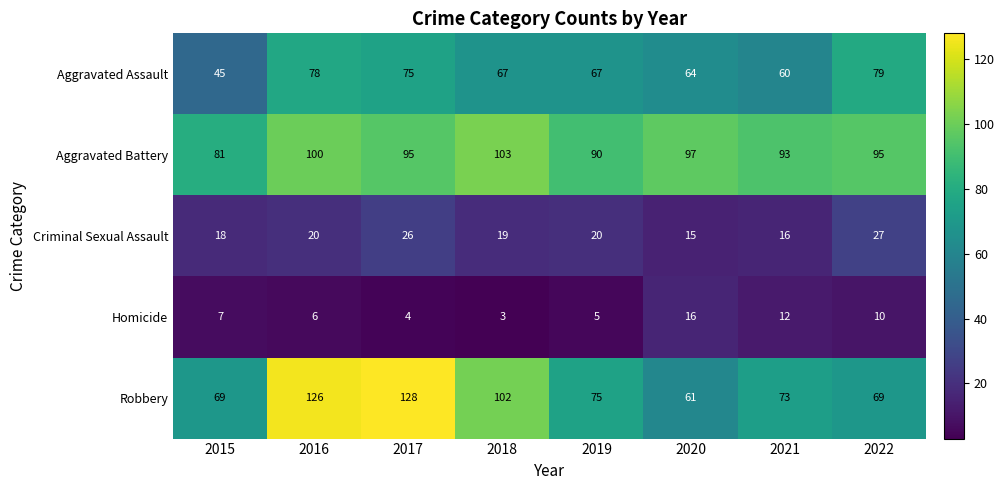

What is the difference between the Aggravated Assault values at 2017 and 2018?

8